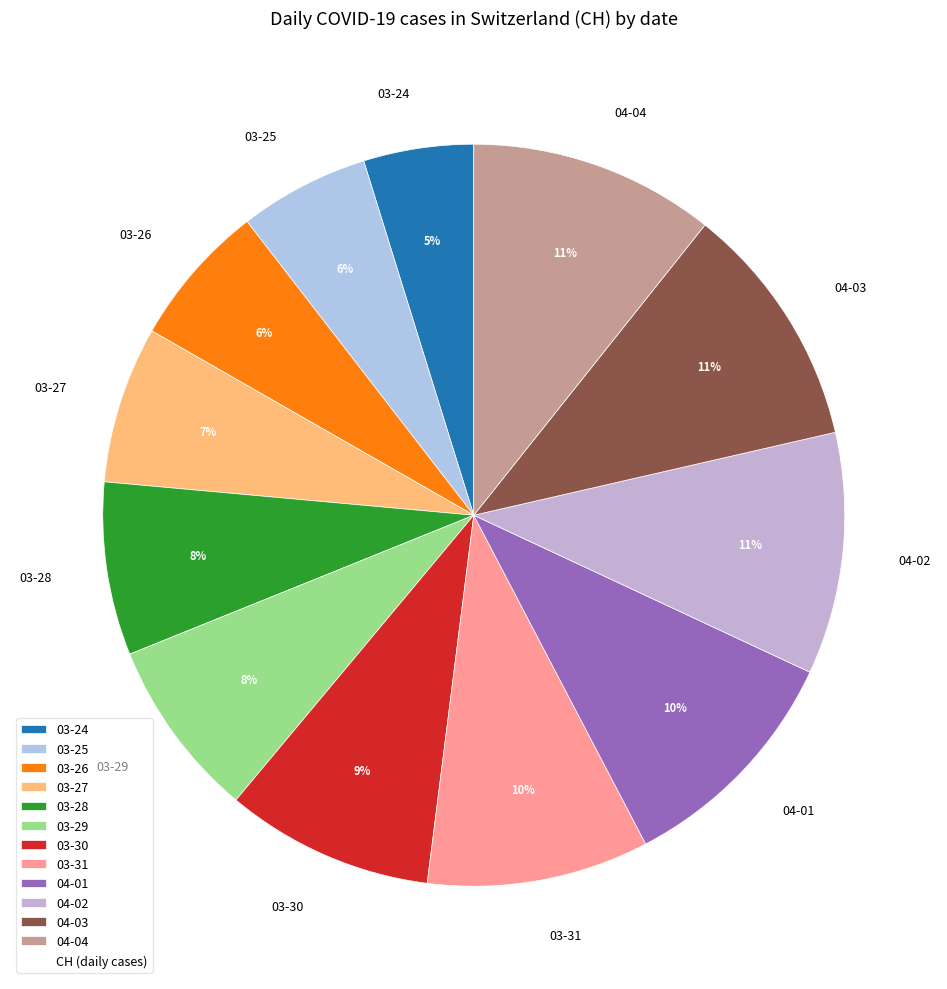

Is there a majority slice in this chart?

No